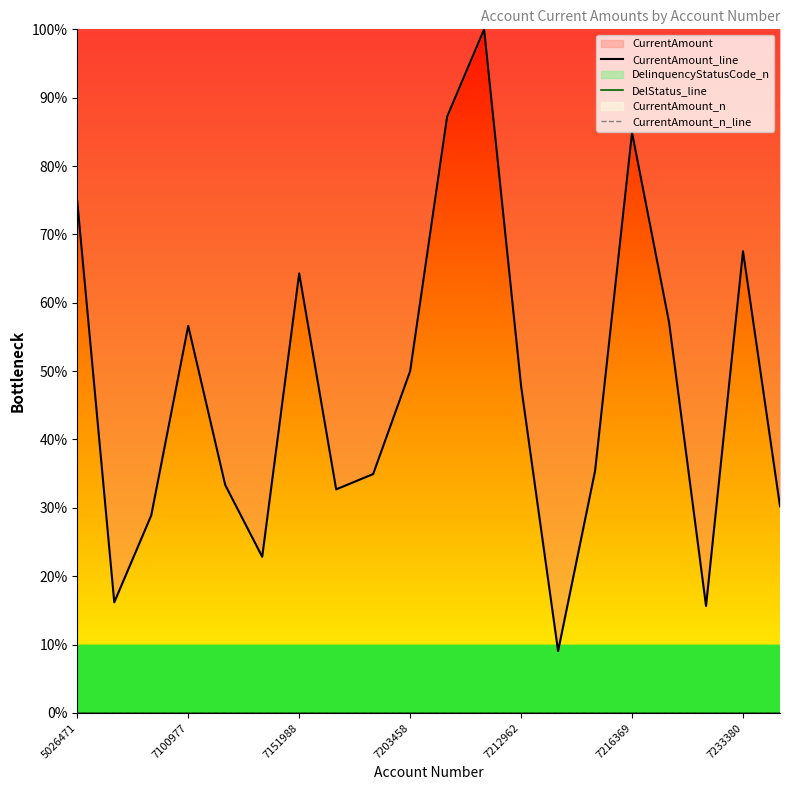

The value of CurrentAmount_line at 7216369 is 38.5. True or false?

False